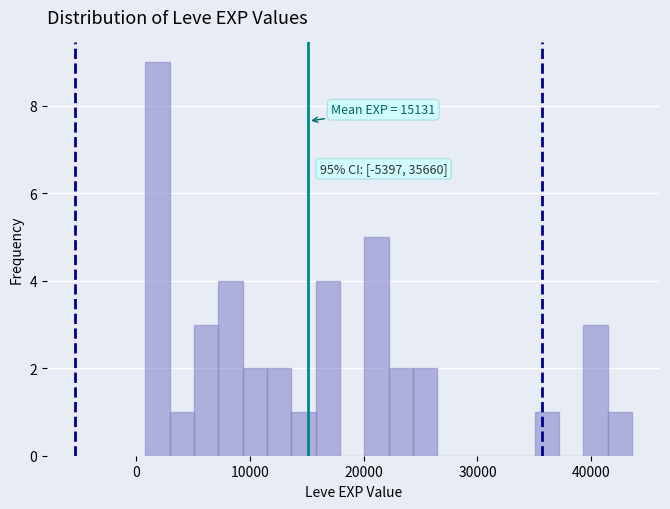

Read against the x-axis, roughly where is the centre of the tallest bar?

2000